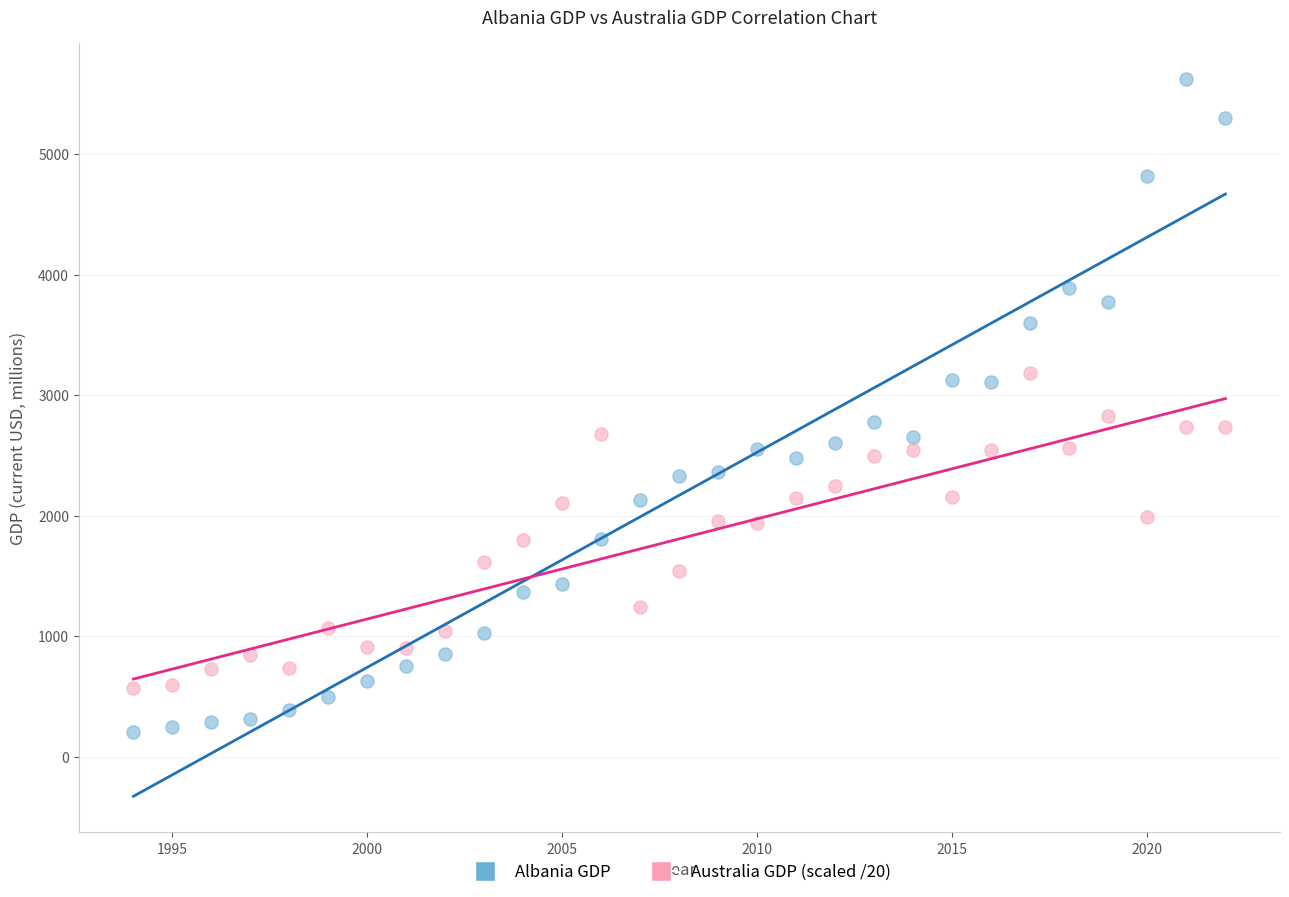

What is the X range (max minus min) for the scatter plot?

28.0